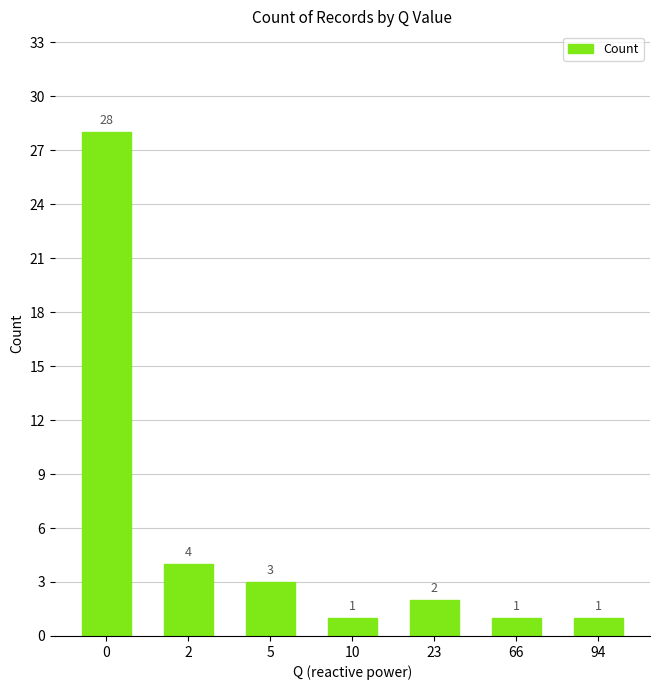

What is the minimum value shown in the chart?

1